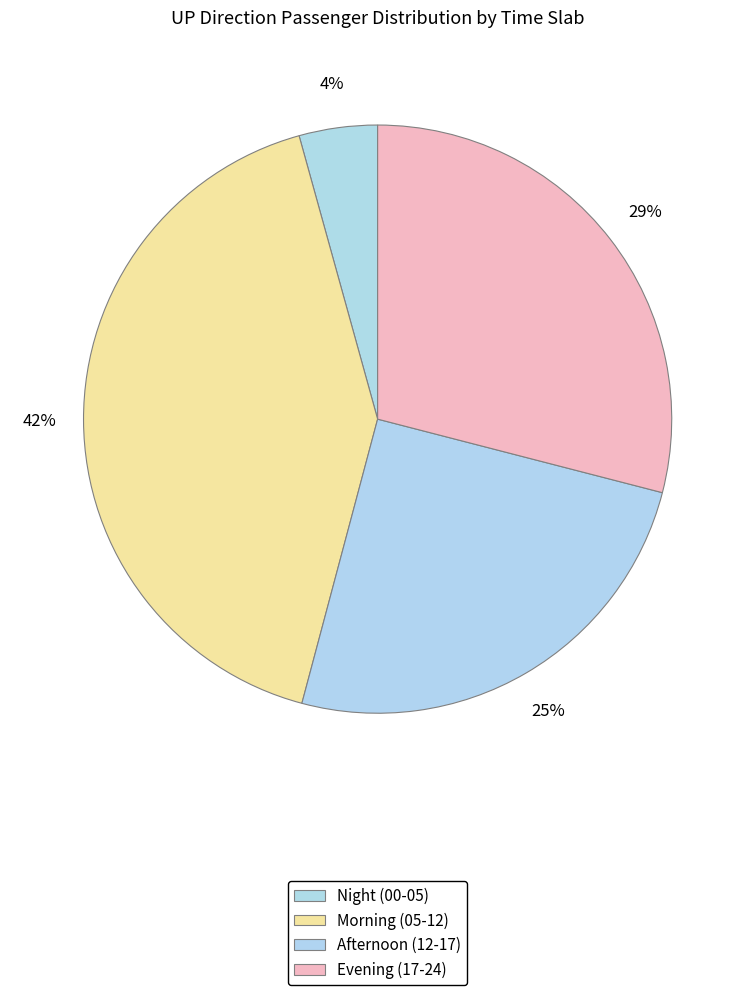

What is the smallest slice in the pie chart?

Night (00-05)